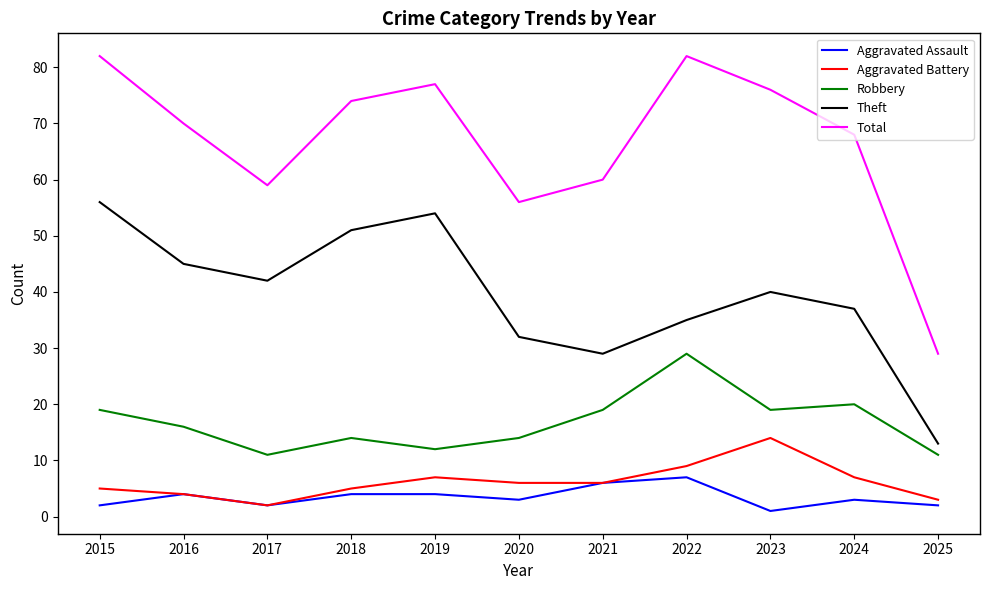

Between 2015 and 2018, which series saw the biggest shift?

Total